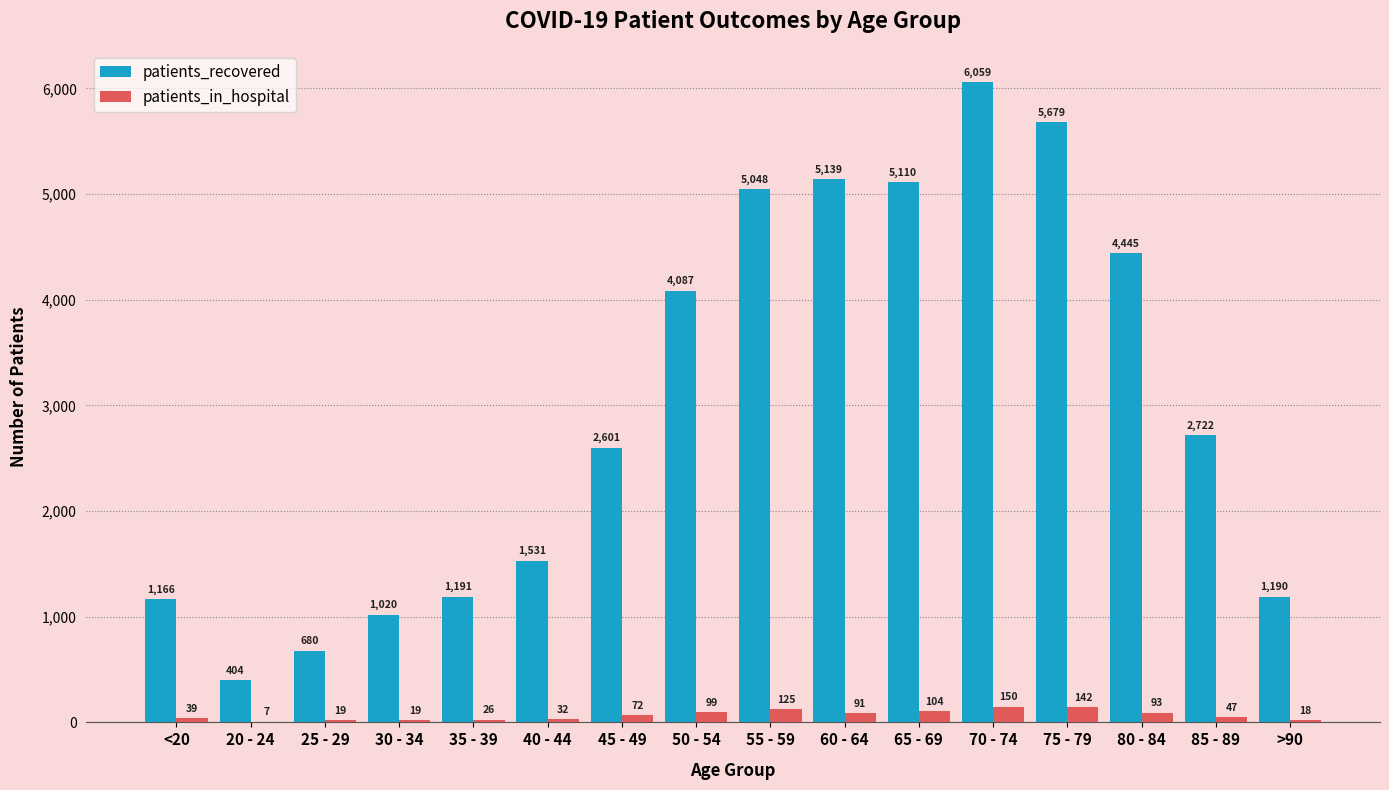

Which series changed the most between 55 - 59 and 70 - 74?

patients_recovered